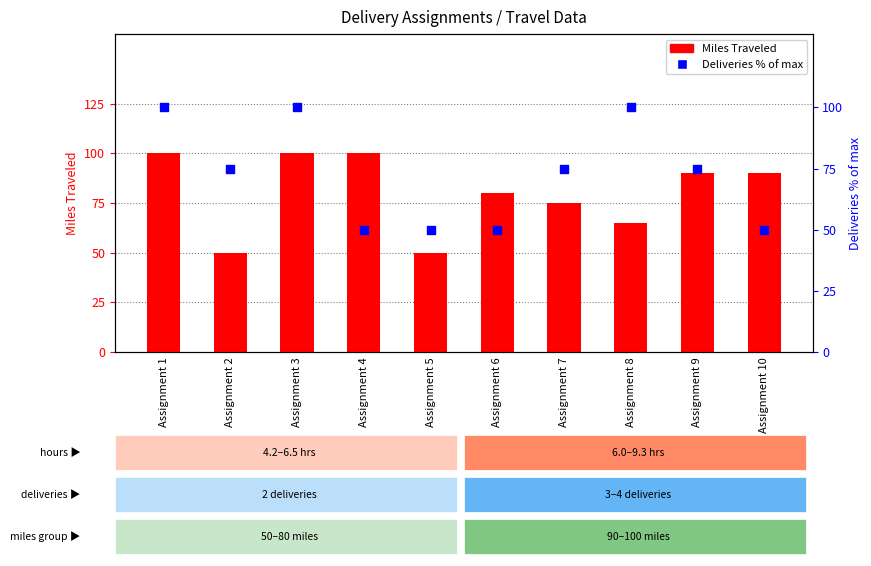

Which series reaches the maximum Y coordinate?

Miles Traveled